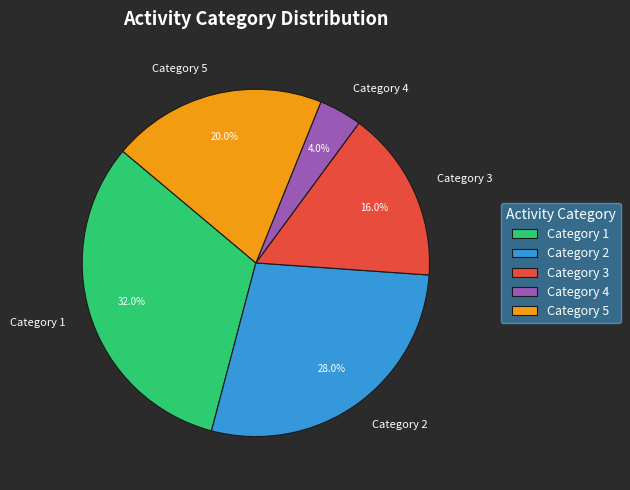

What is the total percentage of Category 3 and Category 1?

48.0%